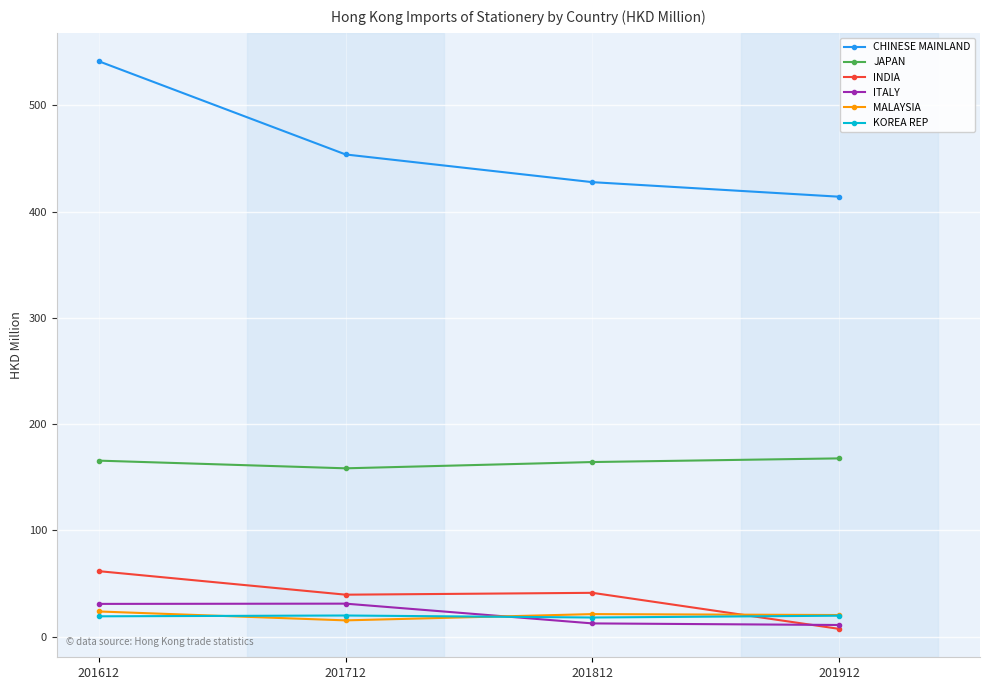

Rank the categories by CHINESE MAINLAND value from lowest to highest.

201912, 201812, 201712, 201612